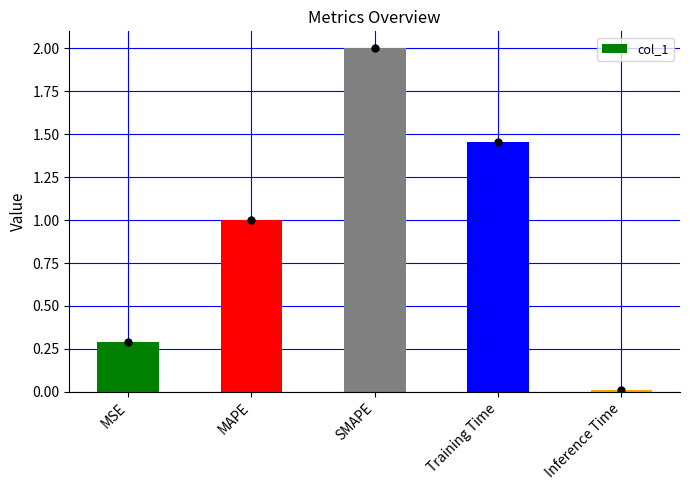

At which category does the chart reach its minimum across all series?

Inference Time